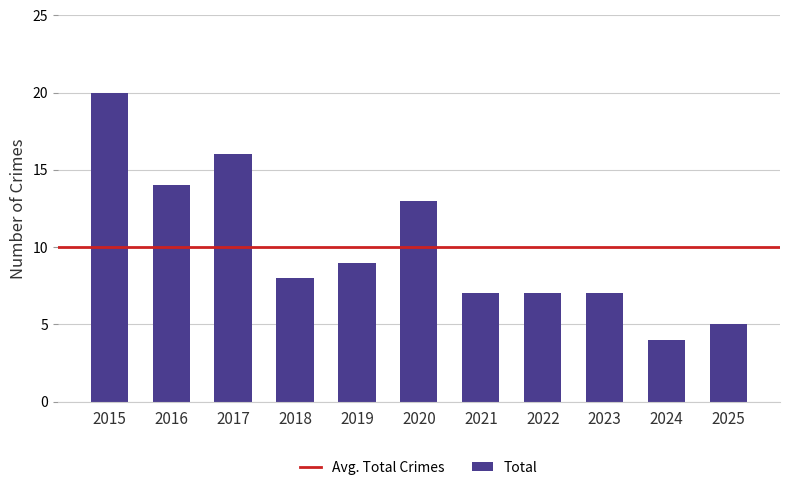

Which has a higher value, 2022 or 2020?

2020